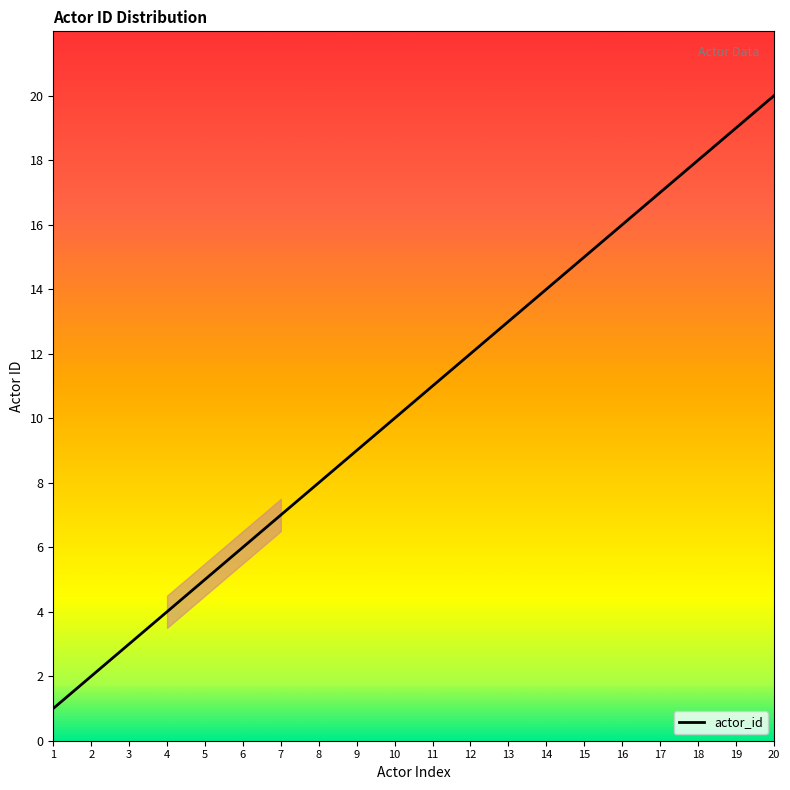

True or false: the data shows 28 at 20.

False